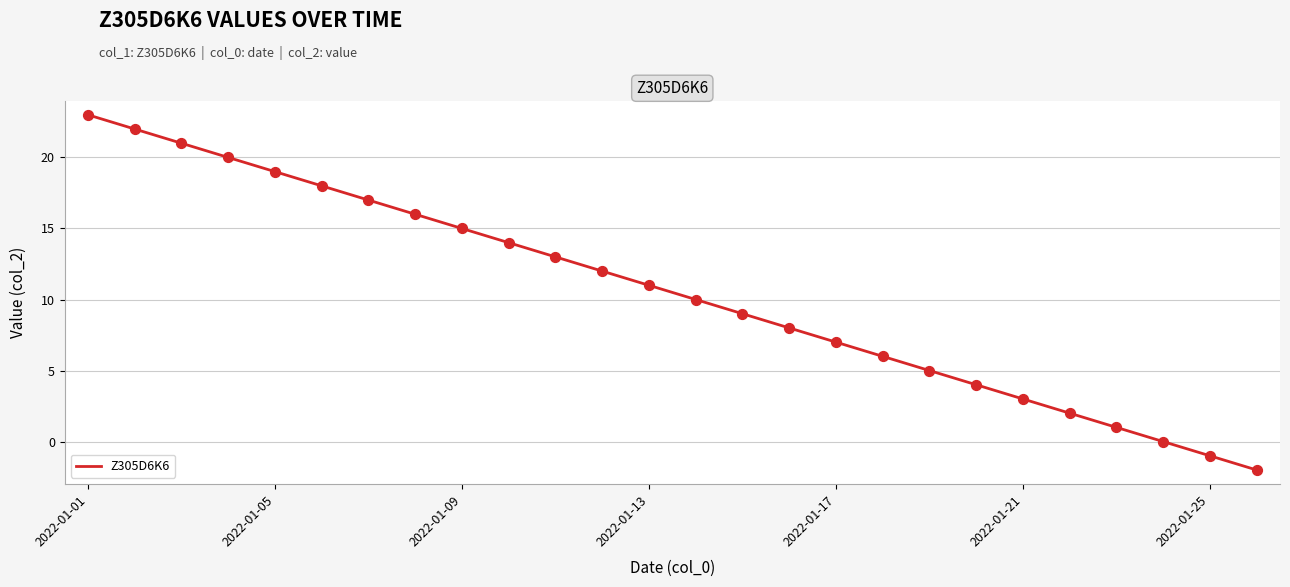

What is the difference between the maximum and minimum values?

25